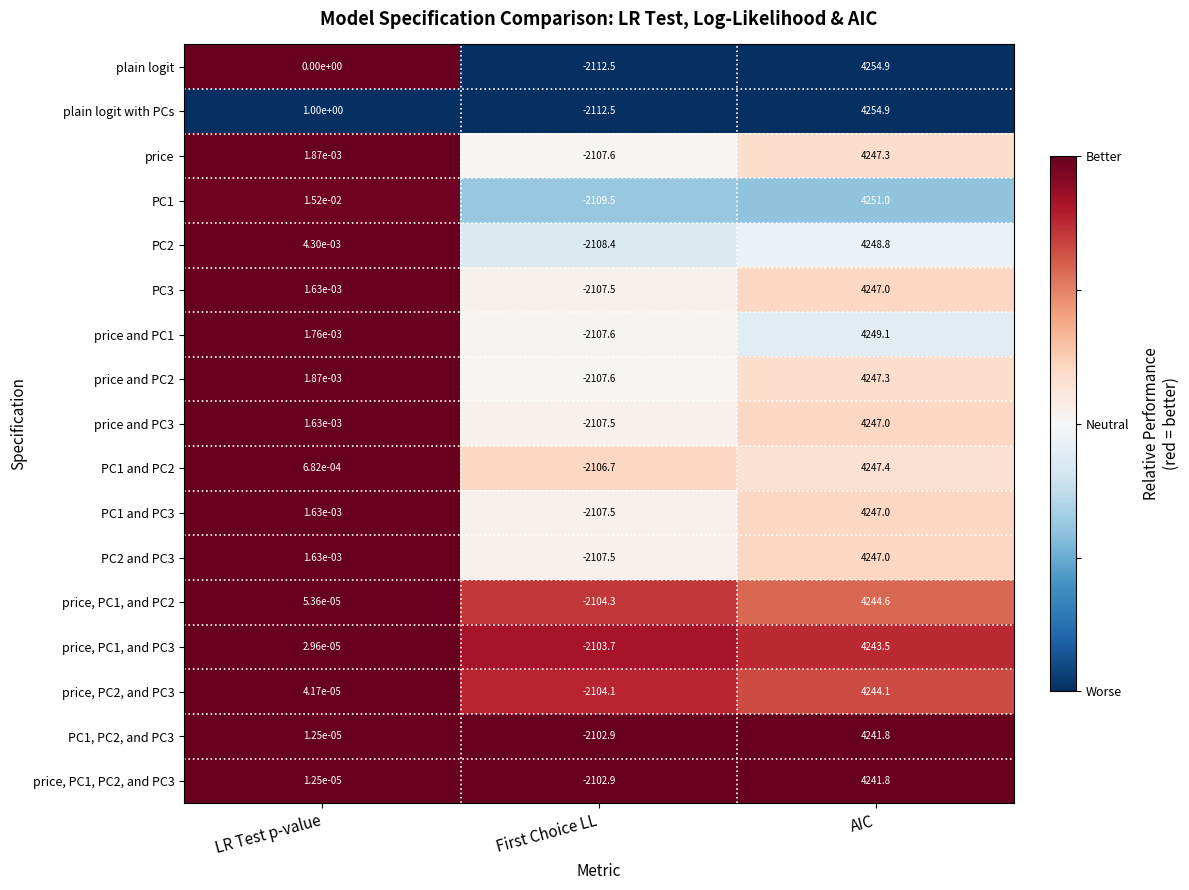

What is the difference between the highest and lowest values at LR Test p-value?

1.0